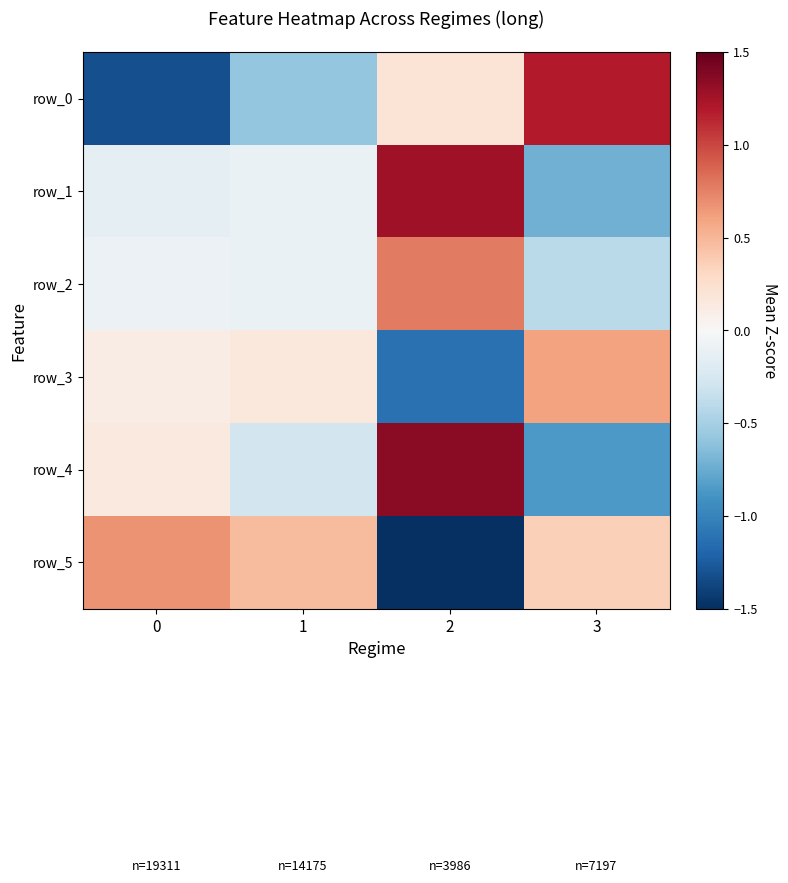

Which series has the widest spread of values?

row_0